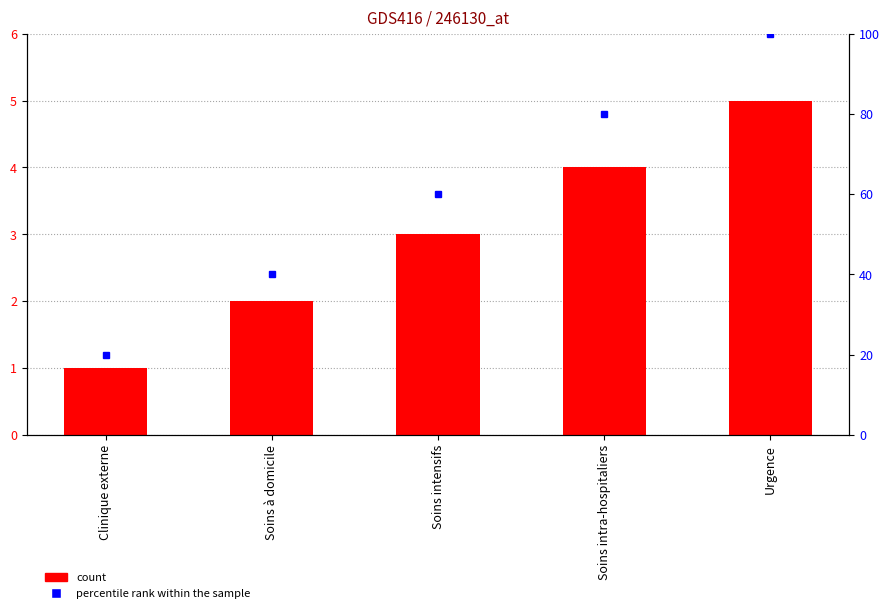

Is it true that the value at Urgence is 3?

False